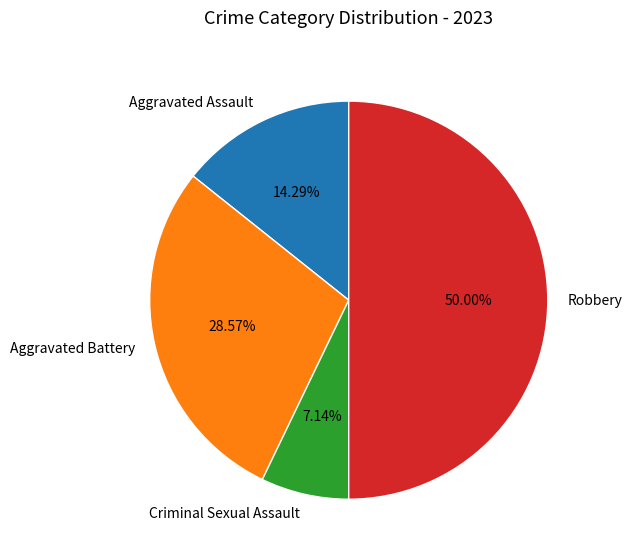

Between Robbery and Aggravated Battery, which is larger?

Robbery